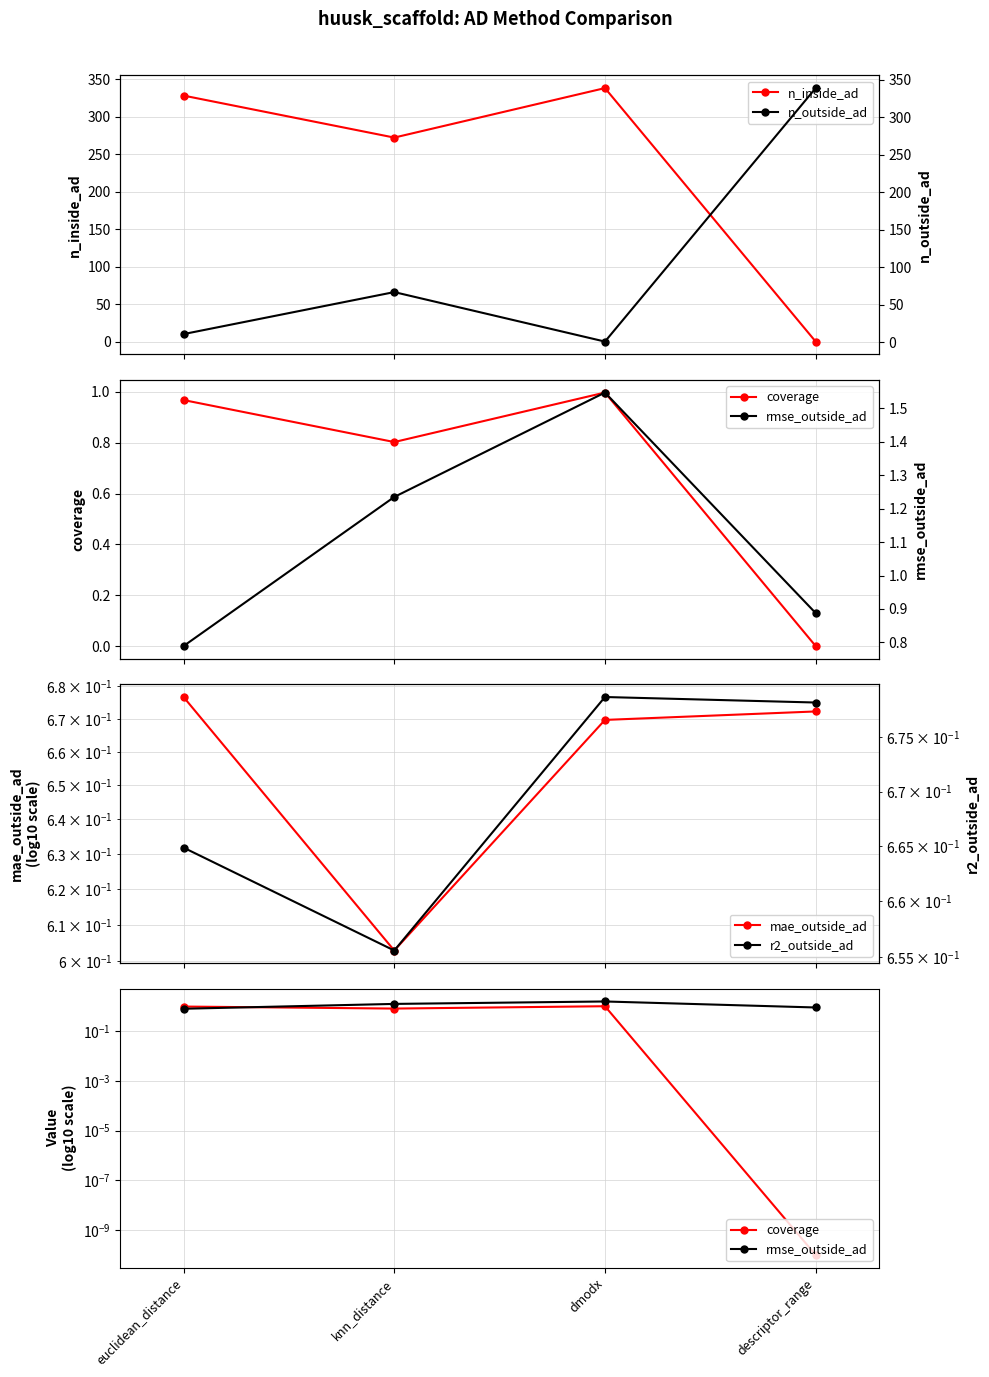

True or false: r2_outside_ad has more than 0 interior local peaks.

True